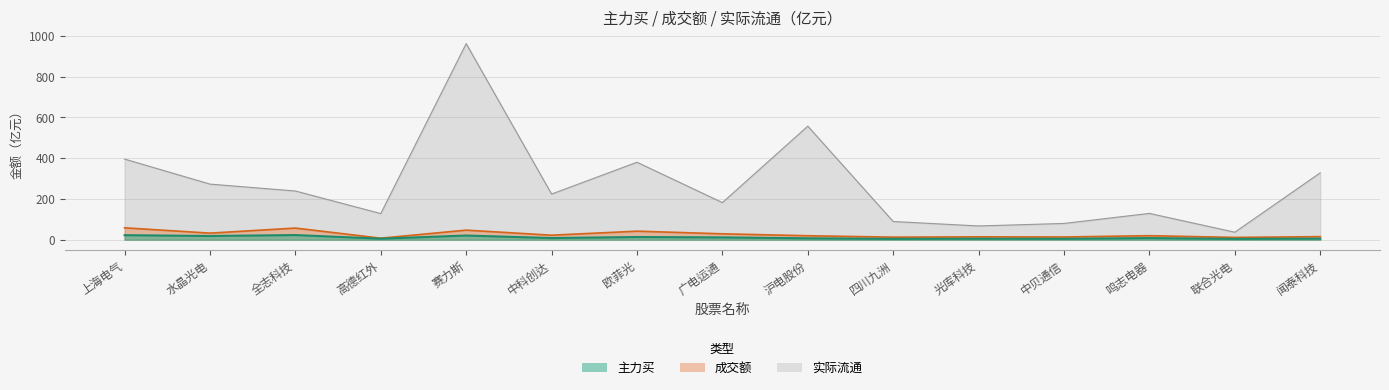

What is the greatest value displayed?

961.4